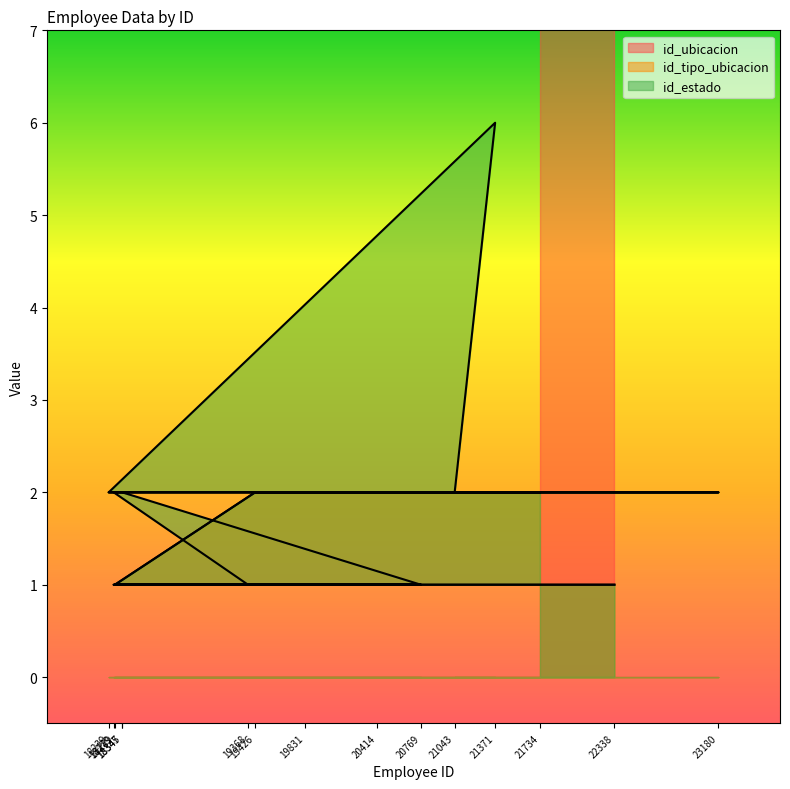

True or false: id_estado and id_tipo_ubicacion intersect in this chart.

False